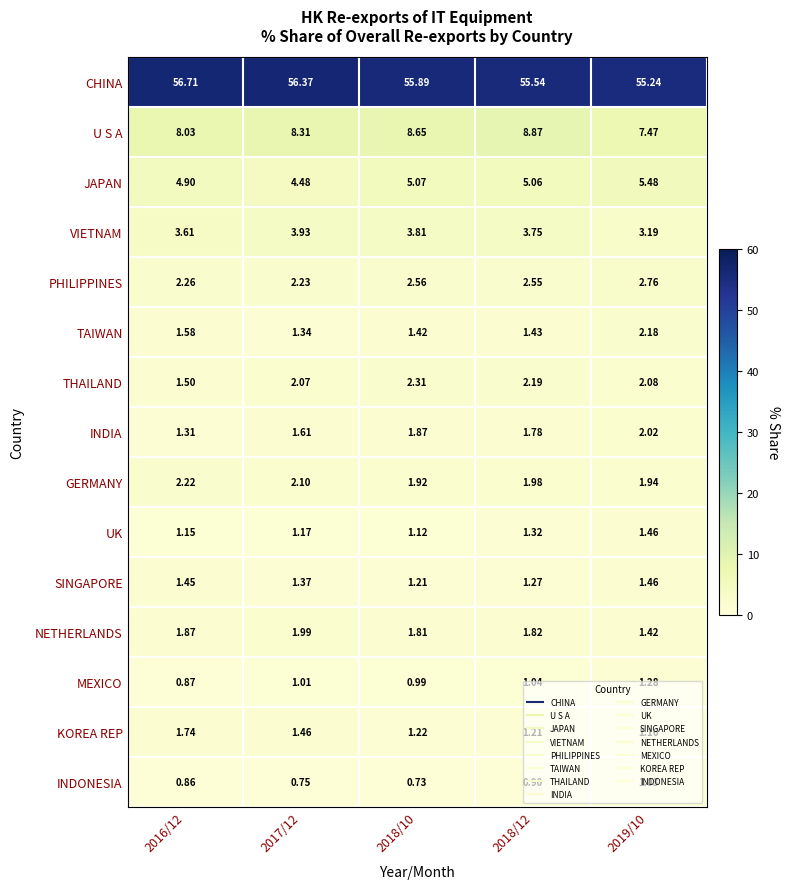

At 2017/12, list the series in order from largest to smallest.

CHINA, U S A, JAPAN, VIETNAM, PHILIPPINES, GERMANY, THAILAND, NETHERLANDS, INDIA, KOREA REP, SINGAPORE, TAIWAN, UK, MEXICO, INDONESIA